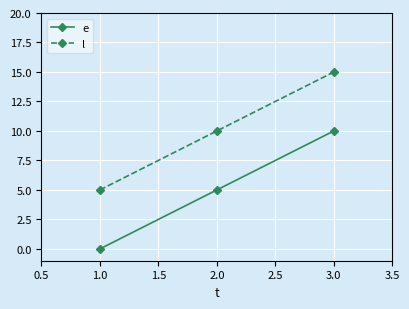

What is the spread (max minus min) of values at 1.0?

5